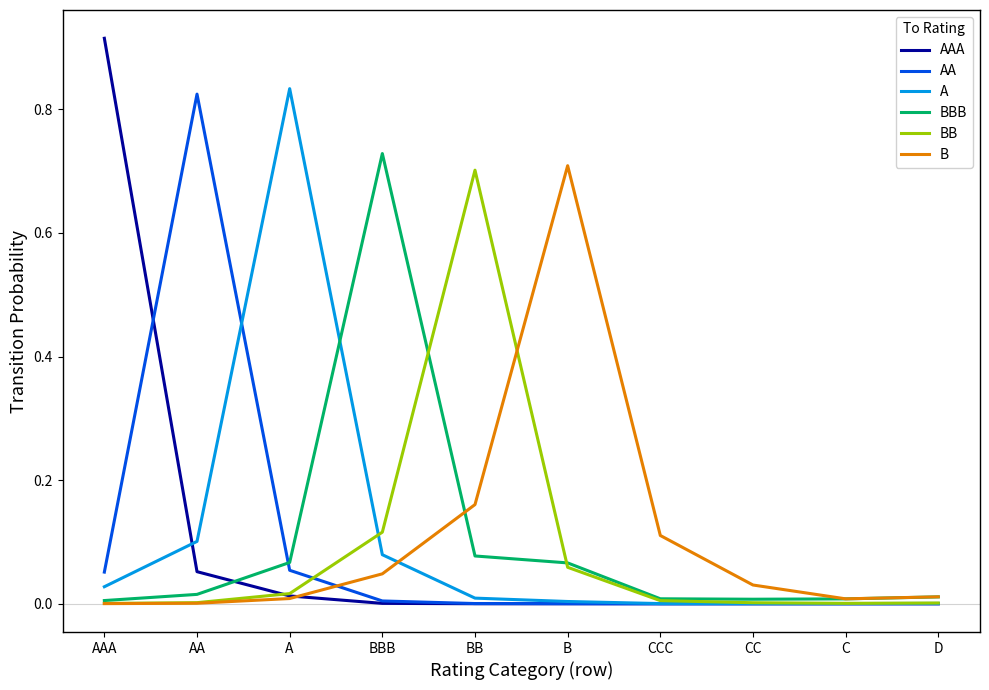

Is it true that A equals 0.0 at CC?

True